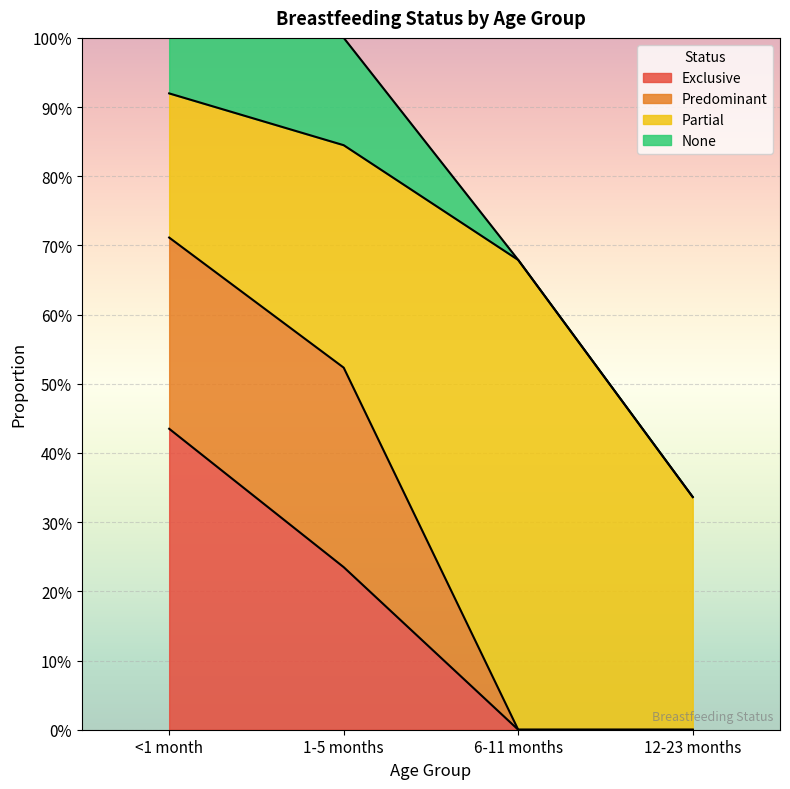

The value of None at 12-23 months is 0.0. True or false?

True